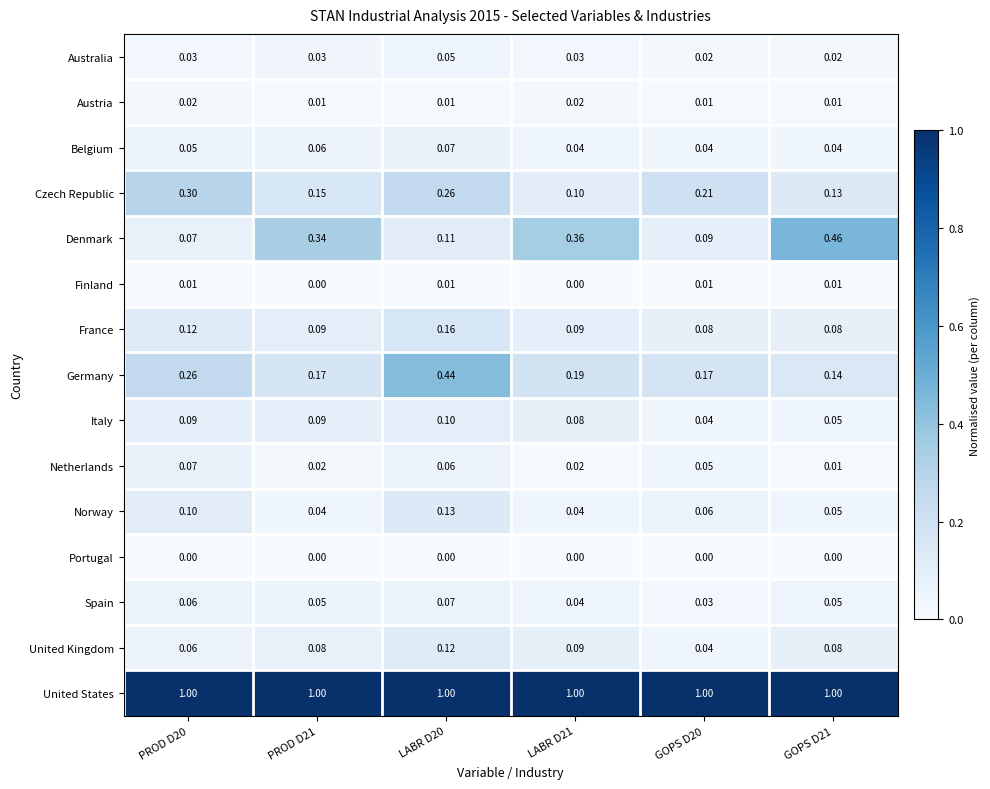

Between PROD D21 and GOPS D20, which series saw the biggest shift?

Denmark